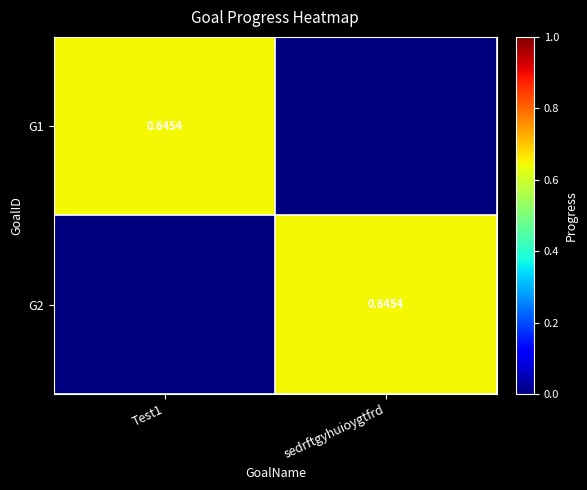

Which series changed the most between Test1 and sedrftgyhuioygtfrd?

G1